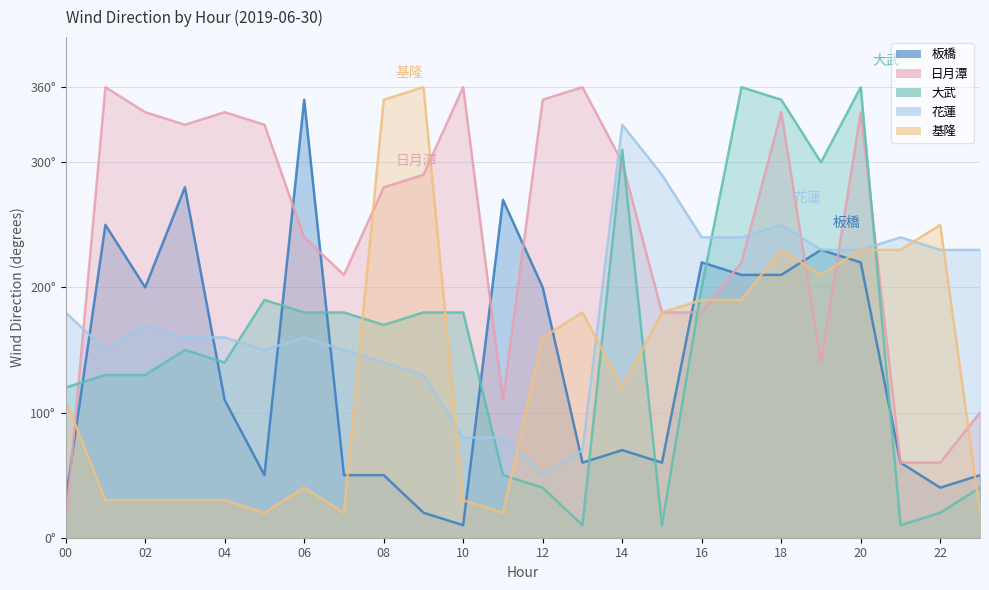

How many values in the 基隆 series are below 160?

12